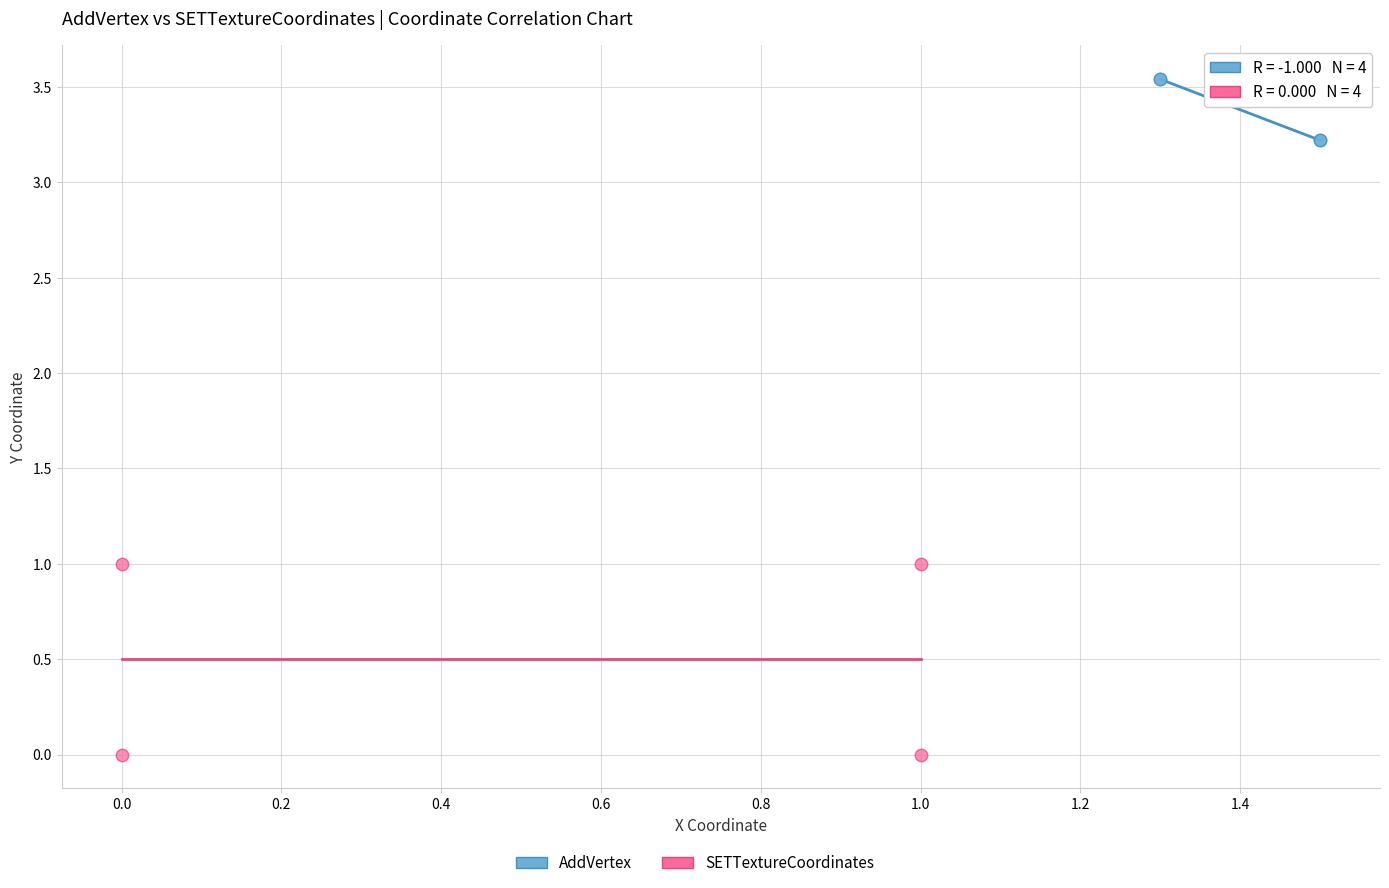

Which series reaches the maximum Y coordinate?

AddVertex